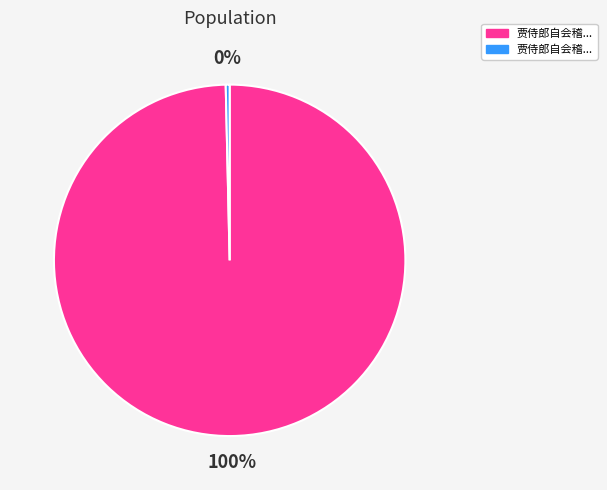

Does any single category account for the majority?

Yes